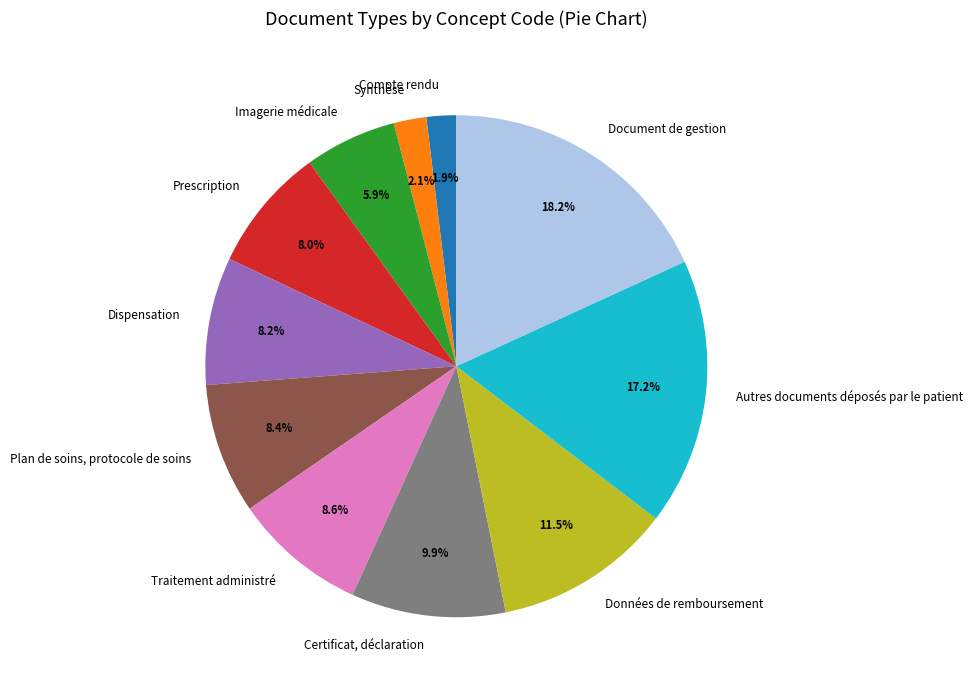

To the nearest percent, what percentage of the pie is Autres documents déposés par le patient?

17%